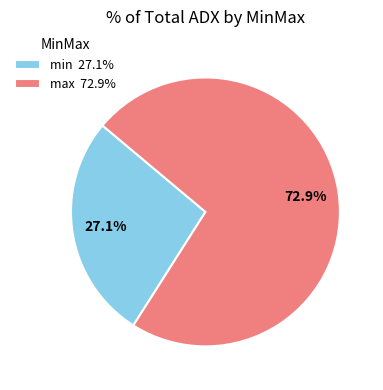

To the nearest percent, what percentage of the pie is max?

73%